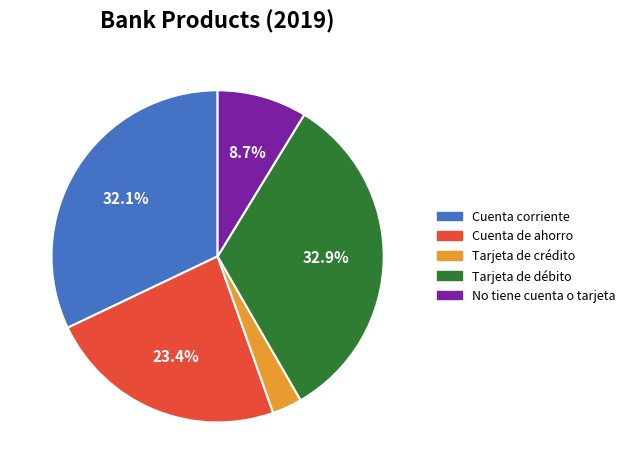

Which slice is the largest?

Tarjeta de débito